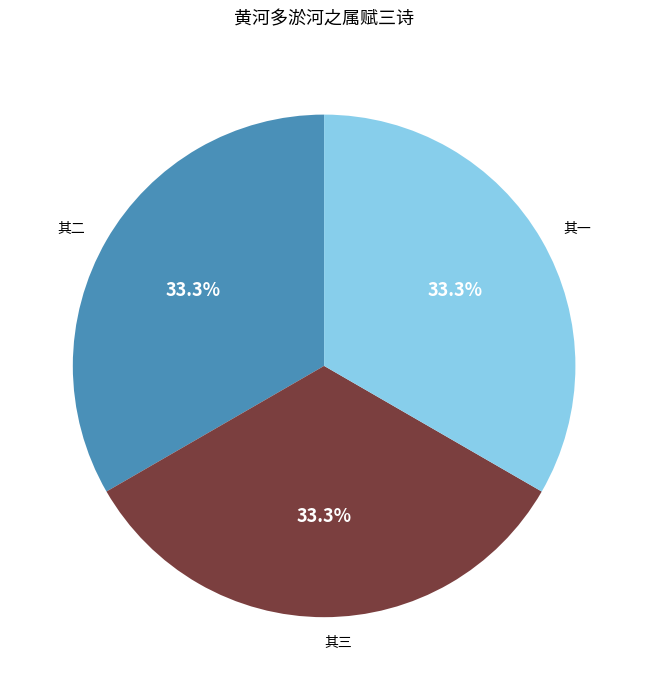

True or false: 其二 accounts for 33% of the total.

True